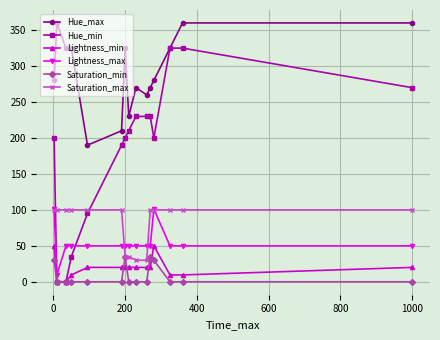

What is the maximum value for Saturation_max?

100.0